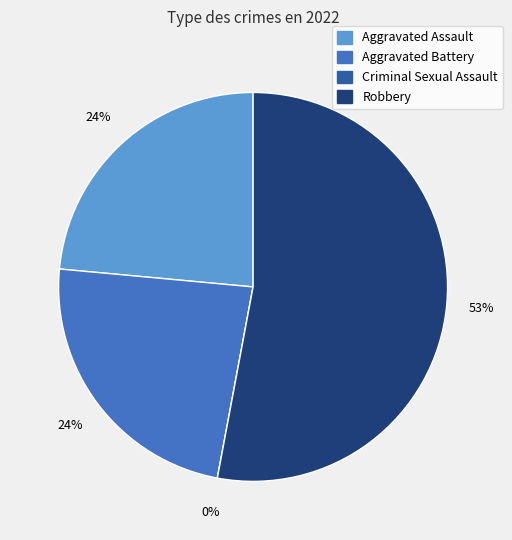

What is the largest slice in the pie chart?

Robbery